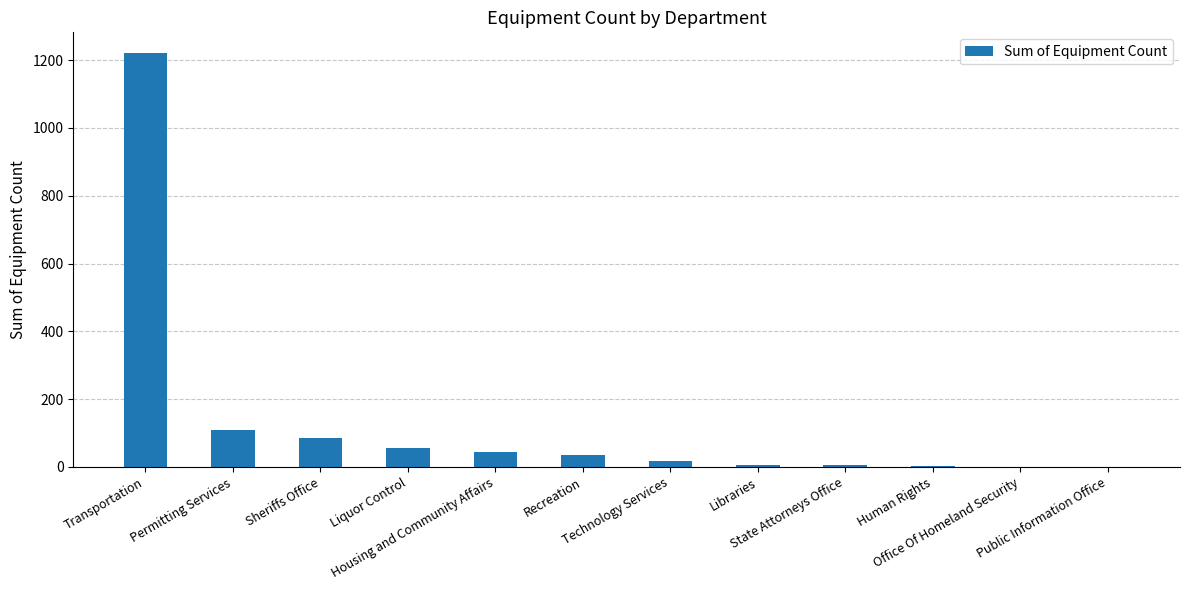

What is the sum of all values?

1582